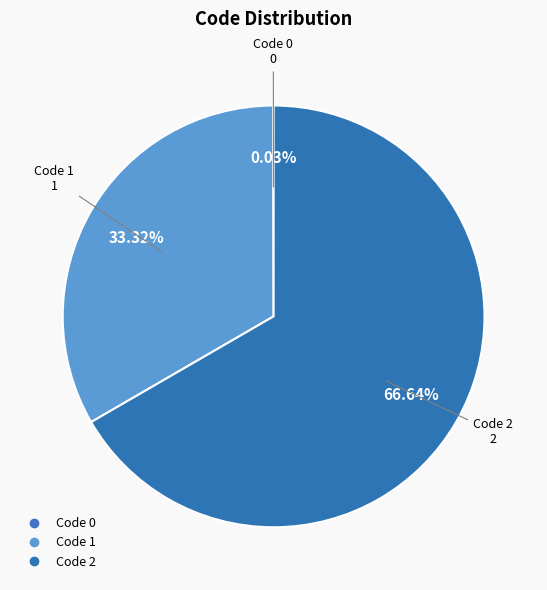

Rank the categories by value from lowest to highest.

0, 1, 2